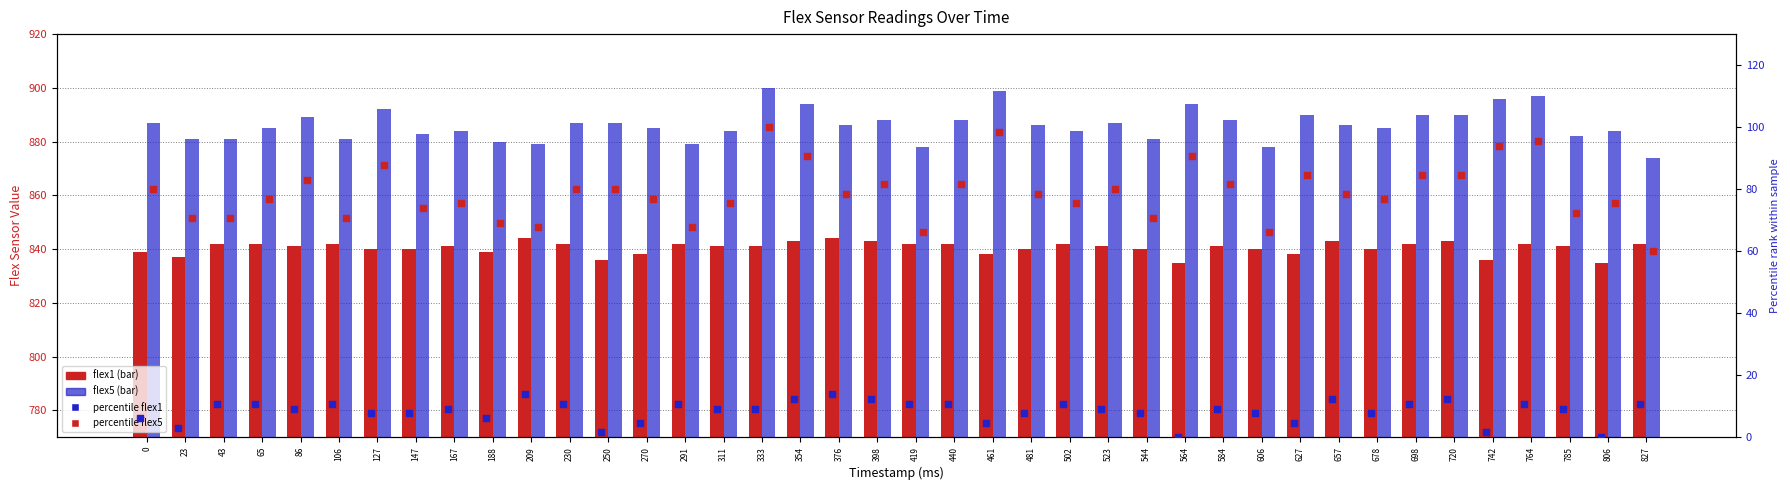

Which series contains the lowest Y value?

percentile flex1